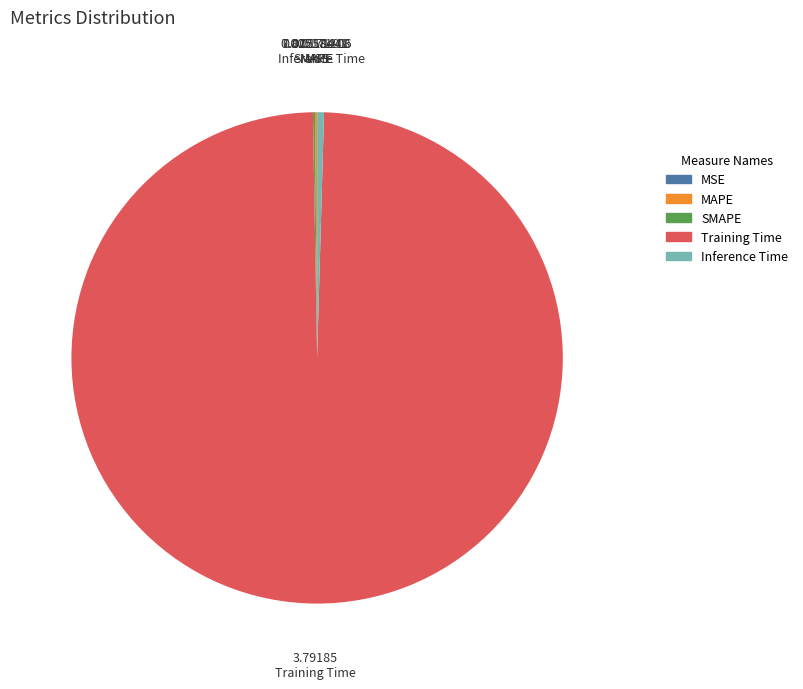

Does Training Time account for over 50% of the chart?

Yes